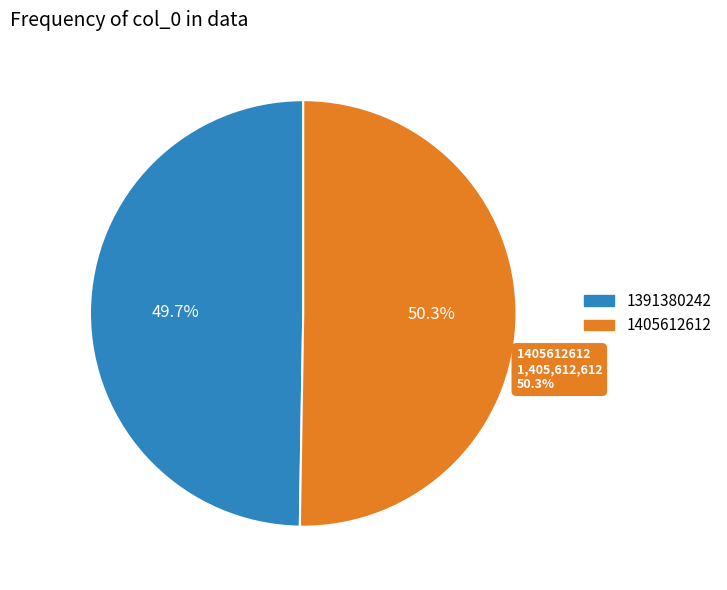

Is it true that 1405612612 is 50% of the pie?

True